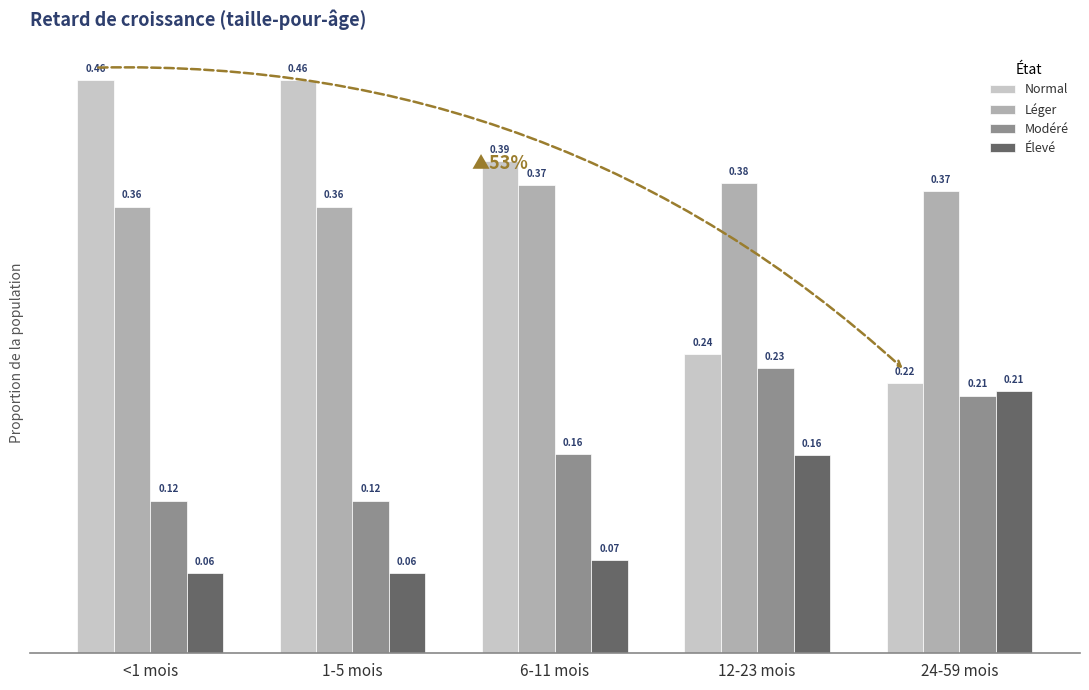

Count the number of categories in the chart.

5